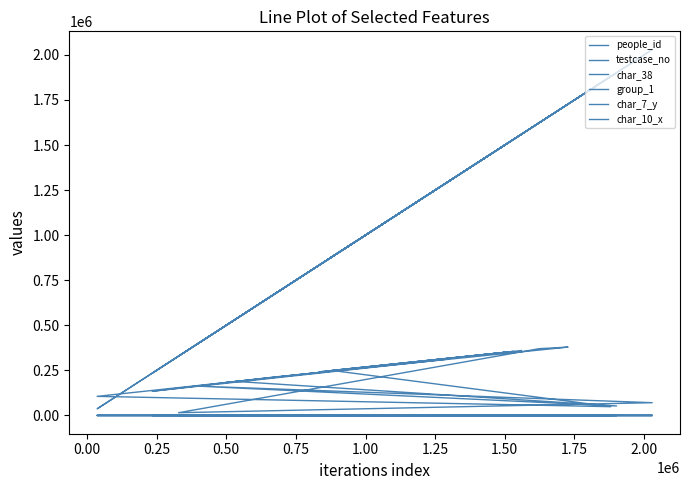

How many times do group_1 and char_10_x cross each other?

4